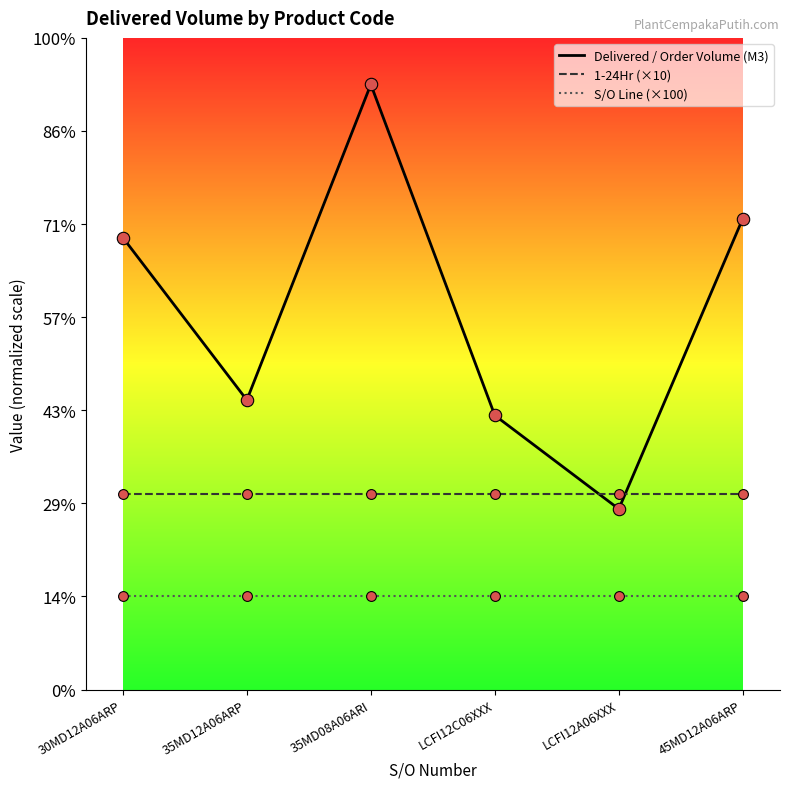

What are all the series names shown in the legend?

Delivered / Order Volume (M3), 1-24Hr (×10), S/O Line (×100)